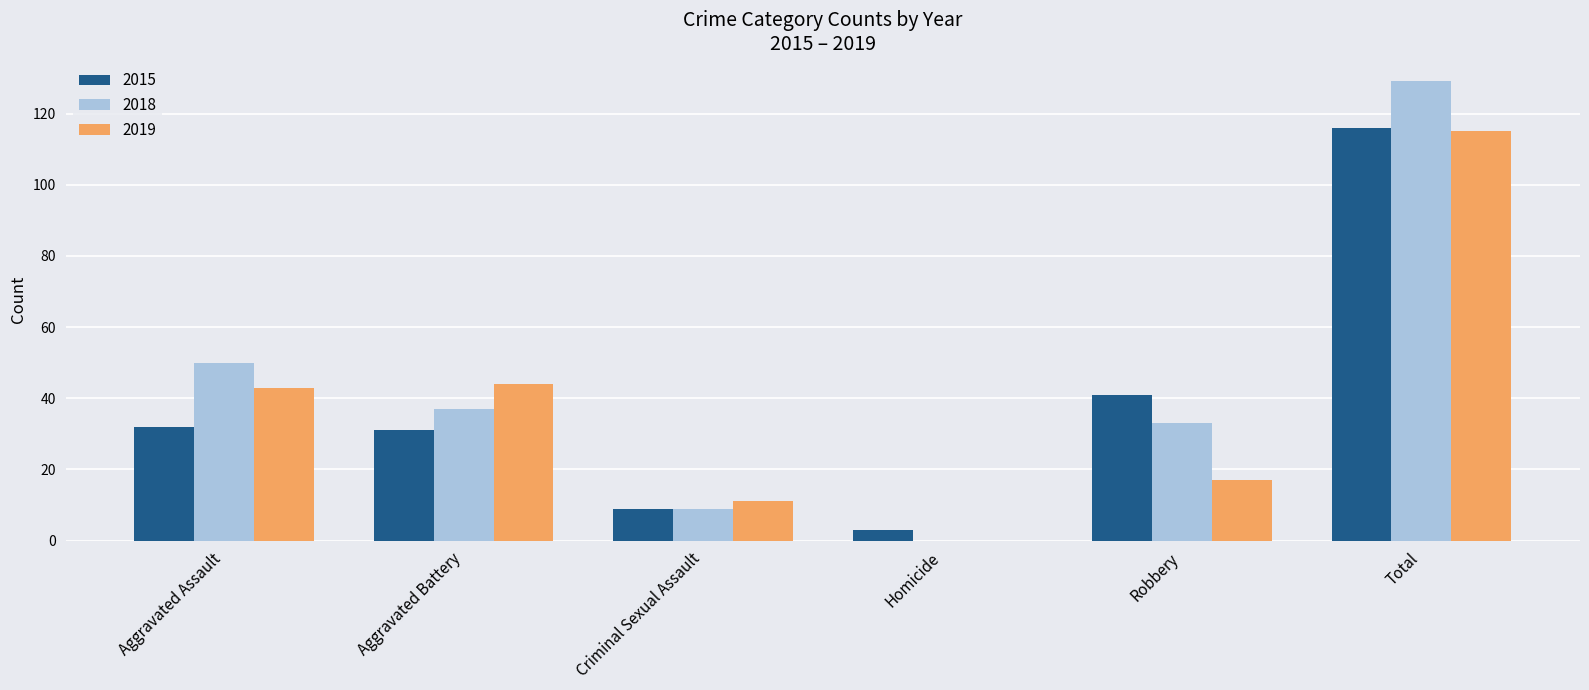

The value of 2019 at Aggravated Battery is 62. True or false?

False